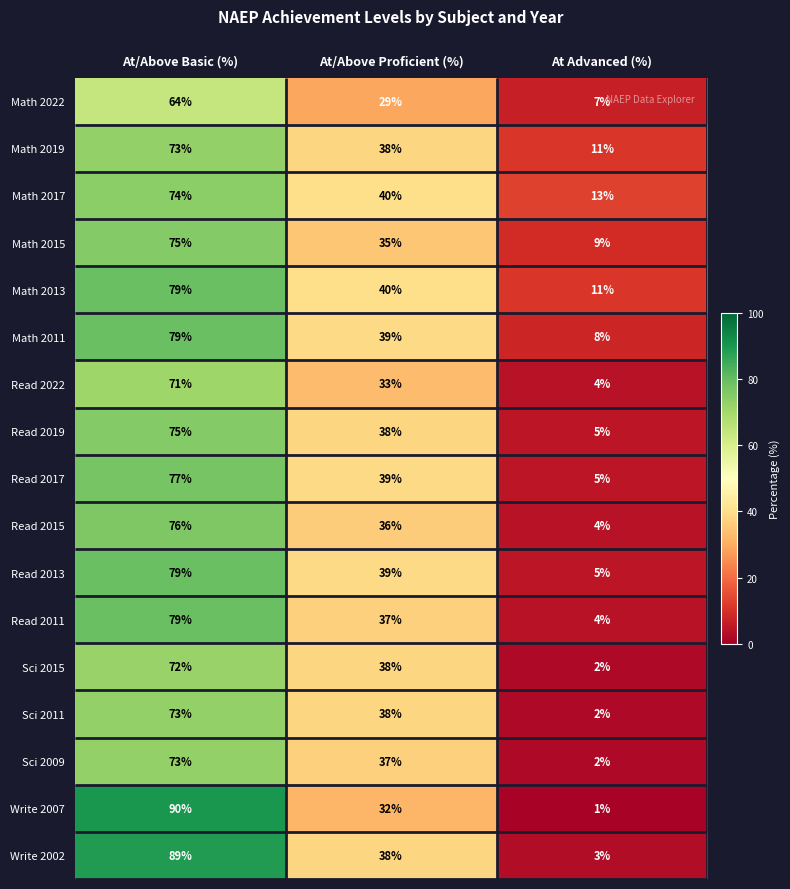

What is the difference between the highest and lowest values at At/Above Basic (%)?

26